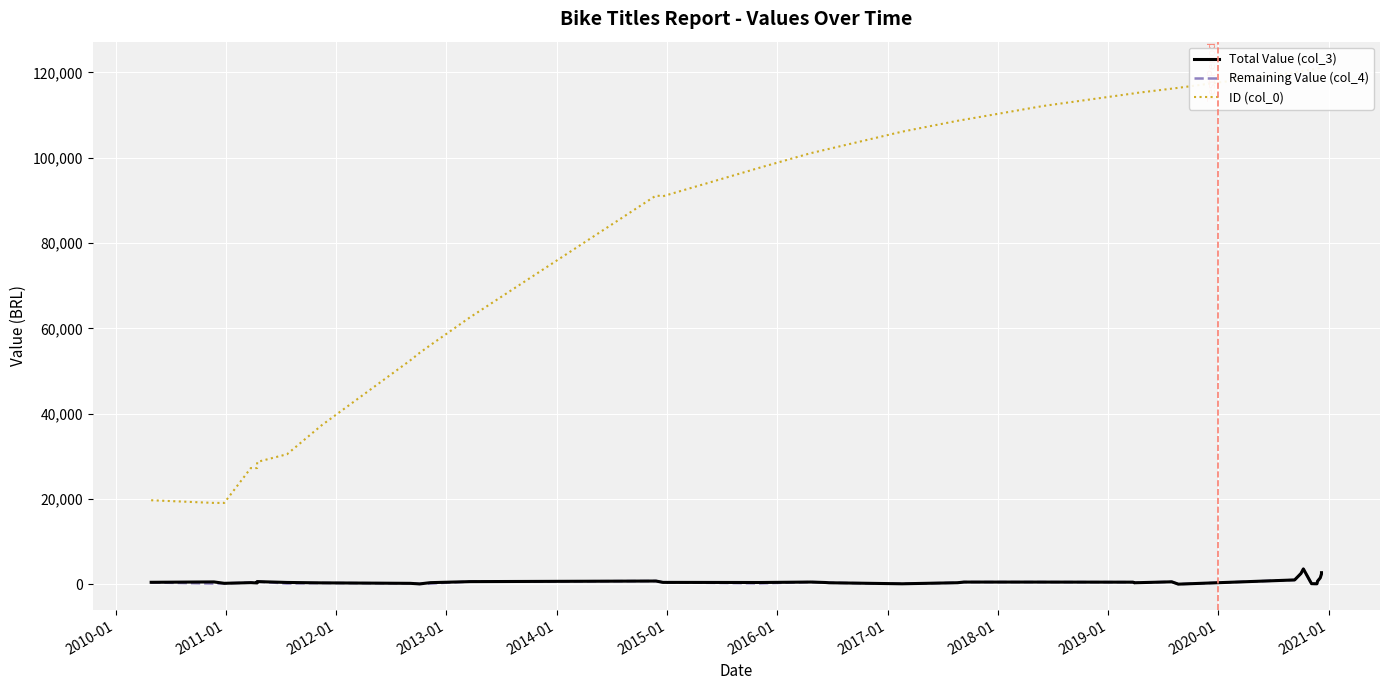

Does the chart display data point markers on the line(s)?

No